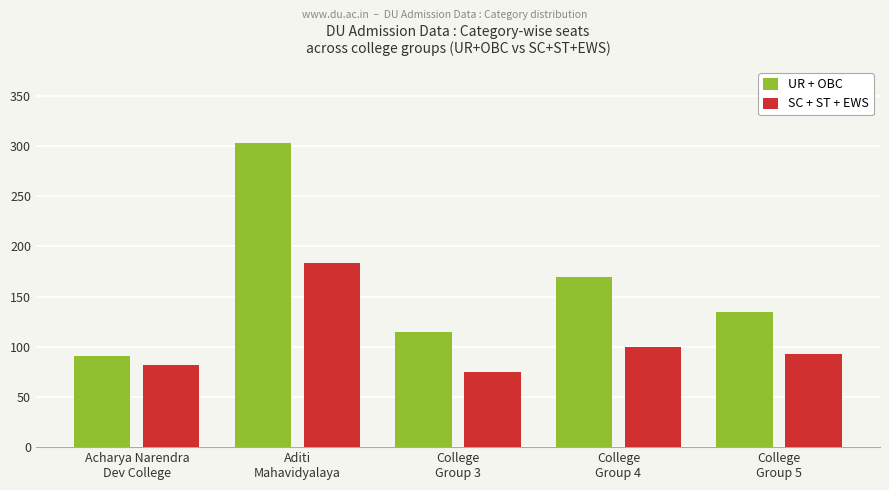

Between College
Group 4 and College
Group 5, which series saw the biggest shift?

UR + OBC